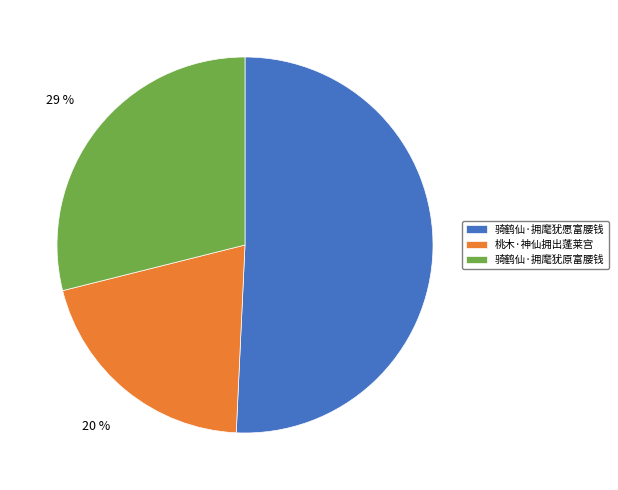

Is the sum of 骑鹤仙·拥麾犹原富腰钱 and 骑鹤仙·拥麾犹愿富腰钱 greater than half?

Yes